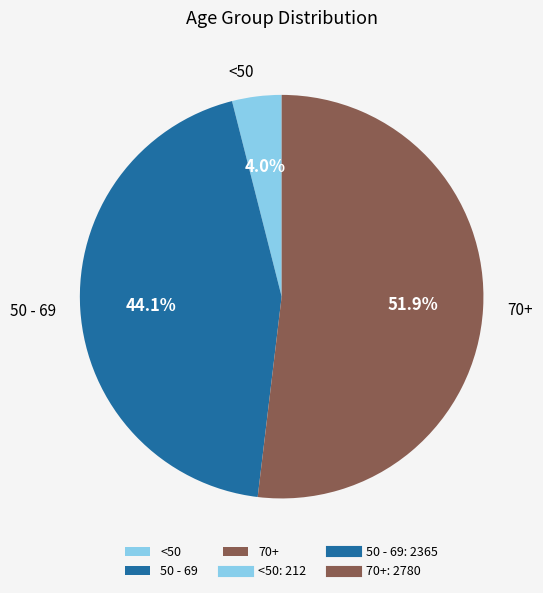

What is the largest slice in the pie chart?

70+